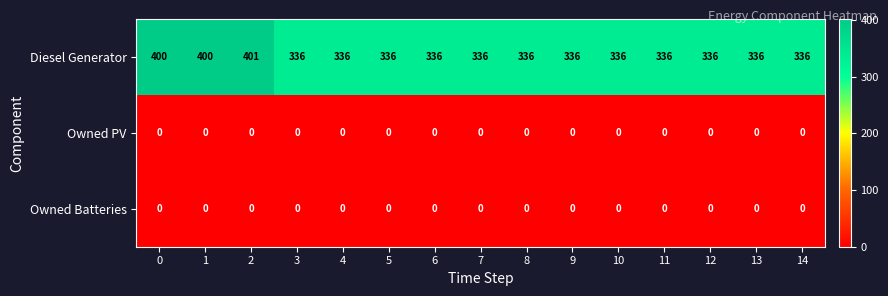

Count the number of data series in this chart.

3